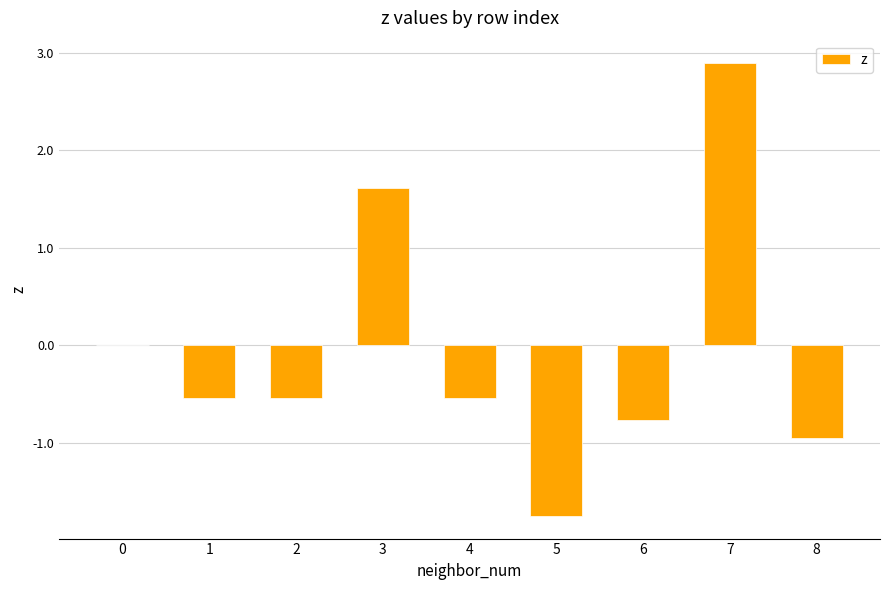

Between 4 and 5, which is larger?

4